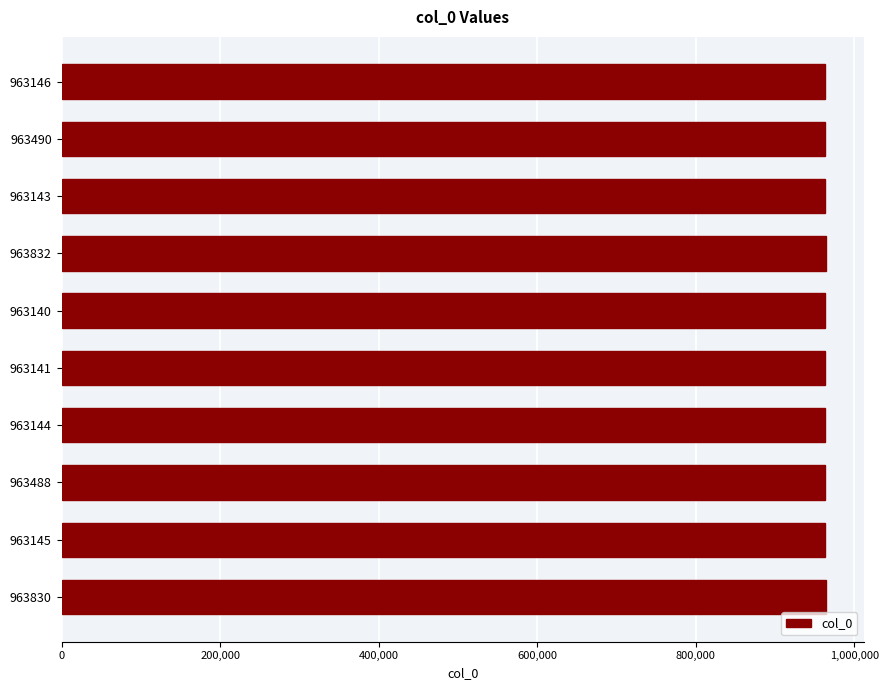

Approximately how many times larger is the value at 963488 compared to 963140?

1.0